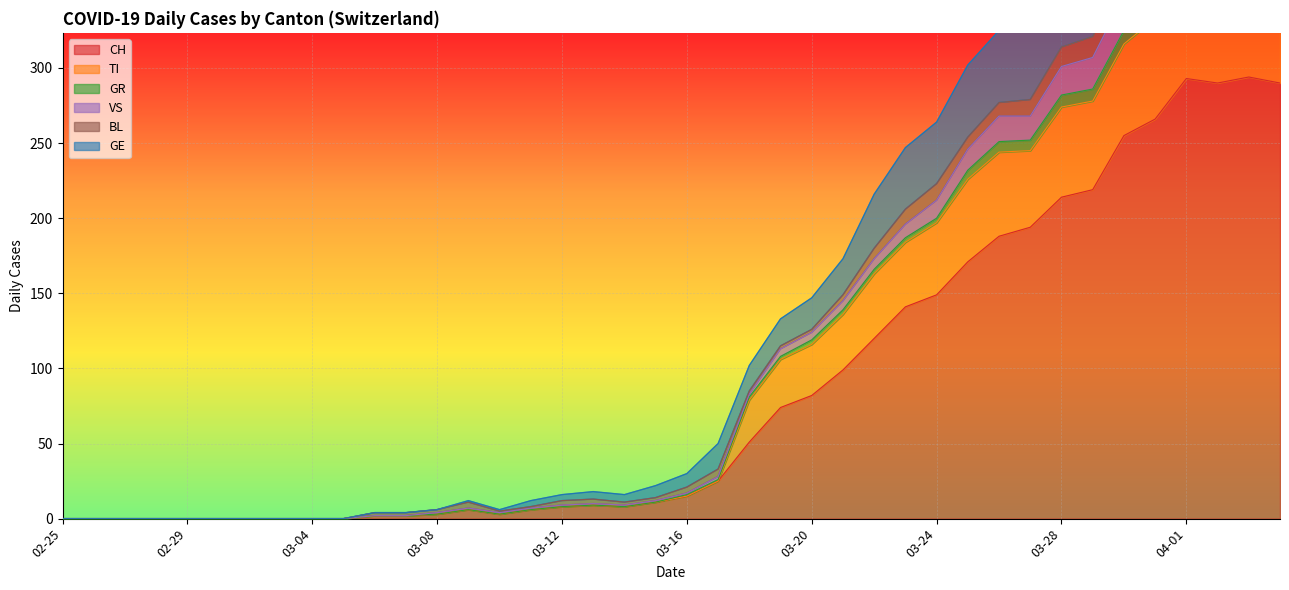

At how many categories does at least one series exceed 18?

21